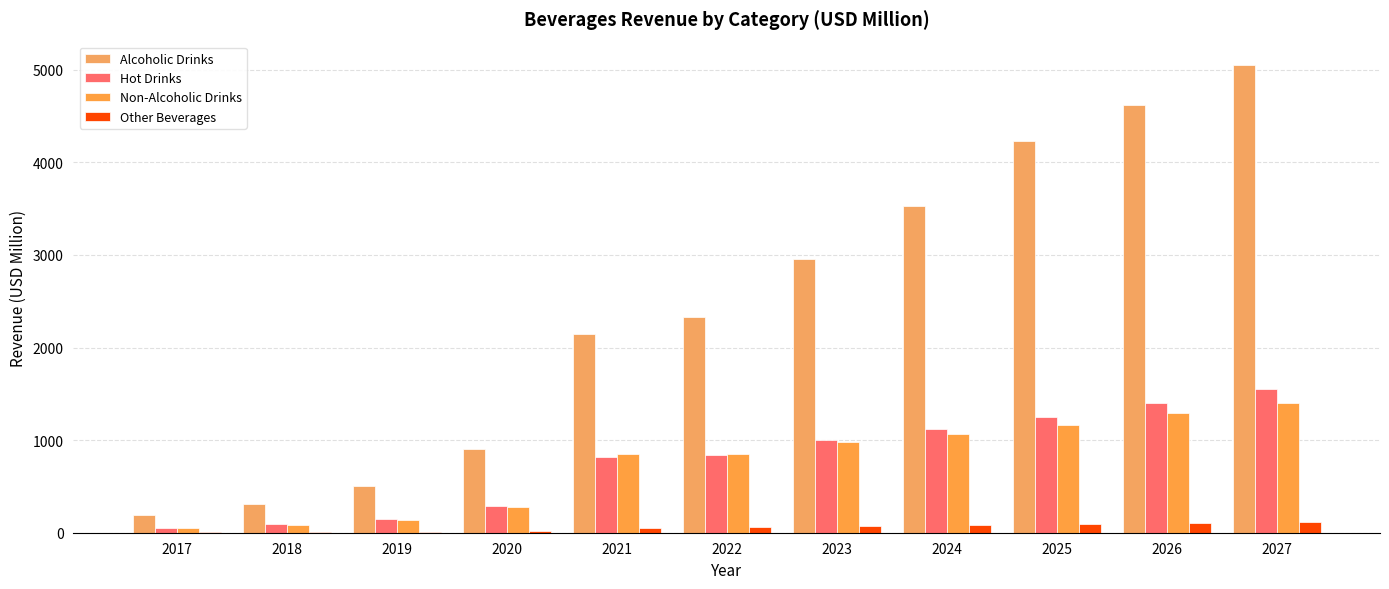

Between 2019 and 2024, which series saw the biggest shift?

Alcoholic Drinks